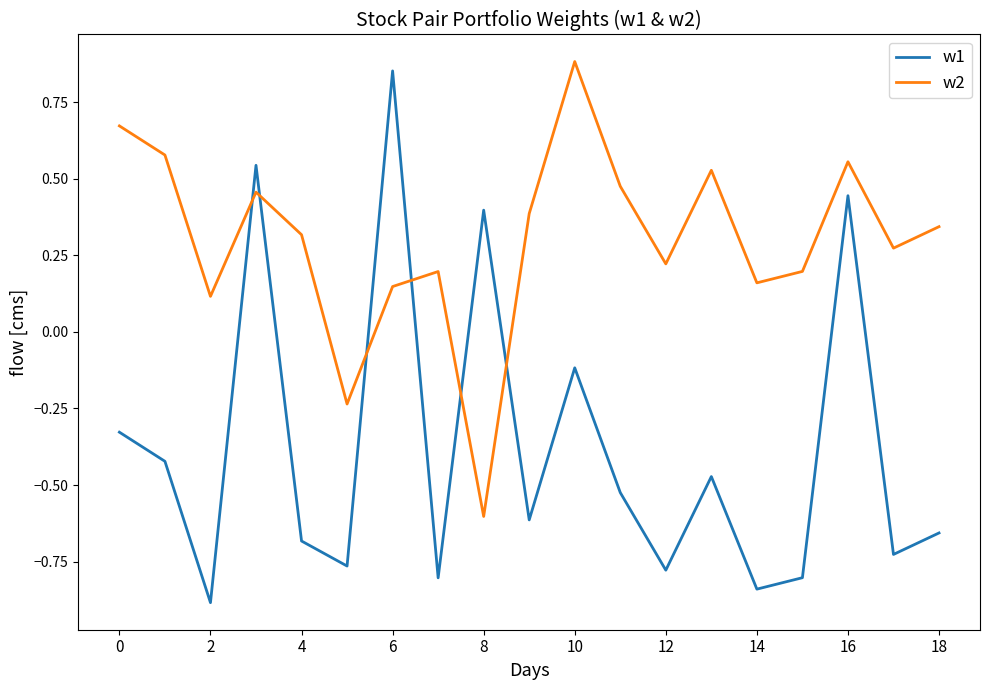

How many times do w1 and w2 cross each other?

6